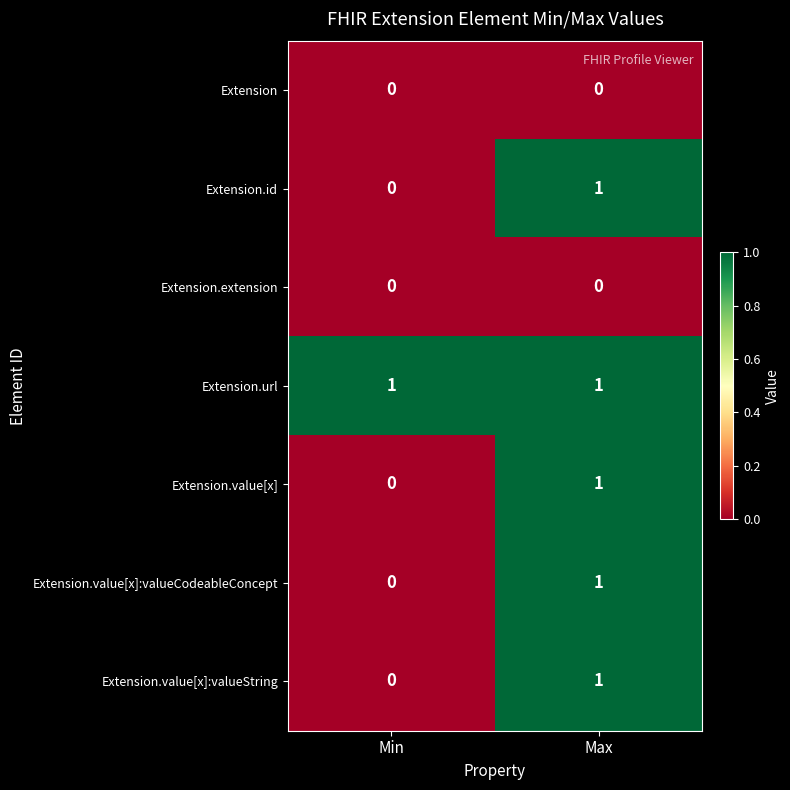

What is the total value across all series at Min?

1